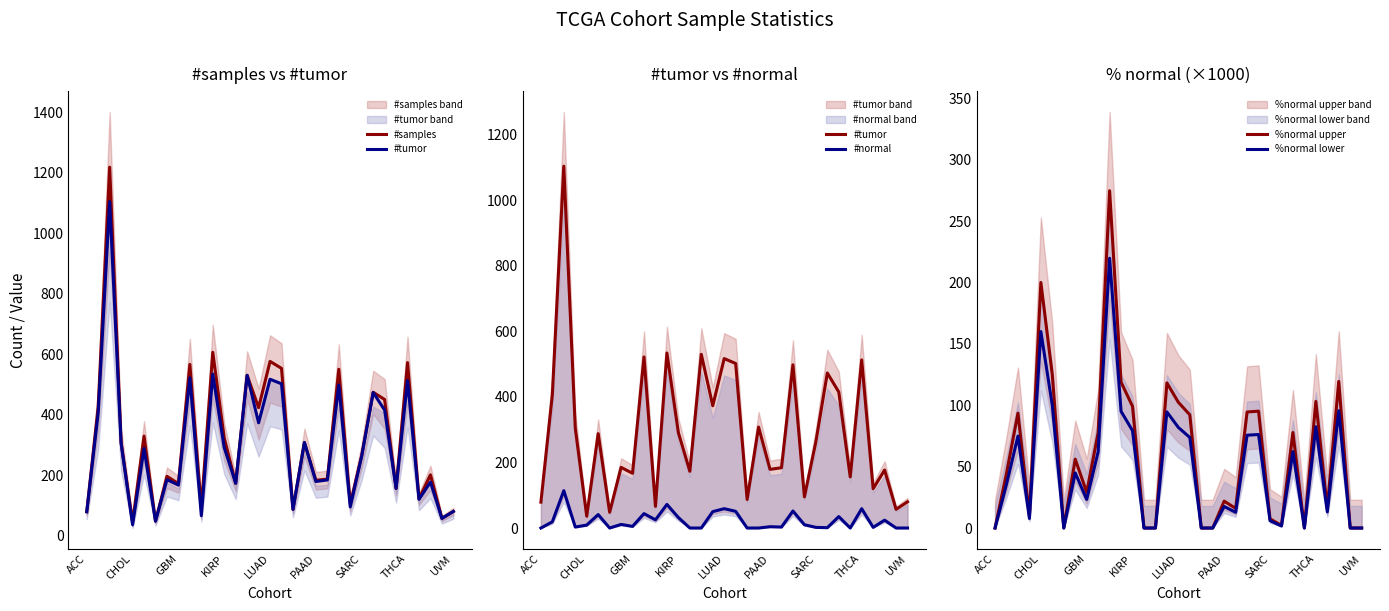

What is the greatest value displayed?

1218.0